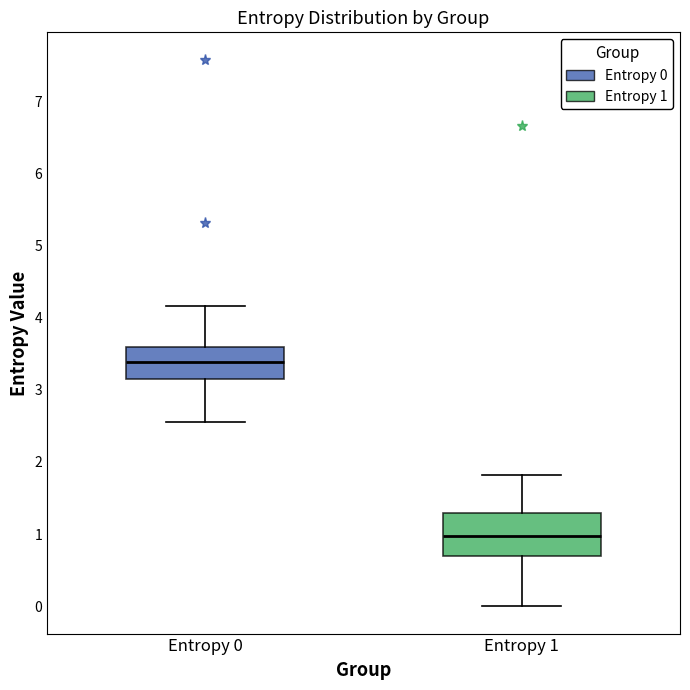

Reading left to right, read every box against the y-axis: the position of its median line, the range the box covers, and the ends of its whiskers. The values are not printed on the chart, so give them approximately, as read against the axis.

Entropy 0: median 3.4, box 3.2 to 3.6, whiskers 2.6 to 4.2
Entropy 1: median 1.0, box 0.7 to 1.3, whiskers 0.0 to 1.8